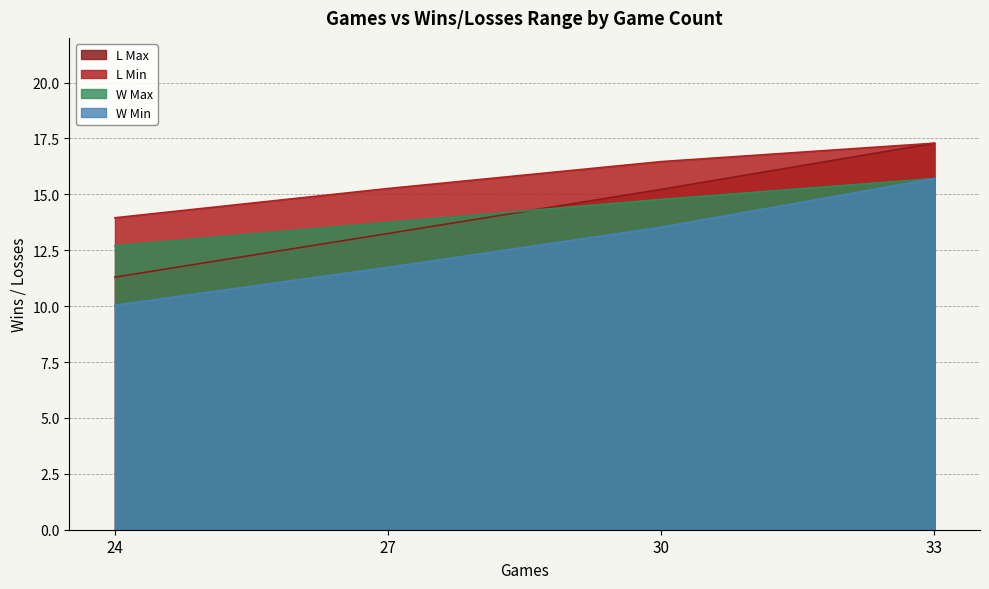

How many categories are shown in the chart?

4